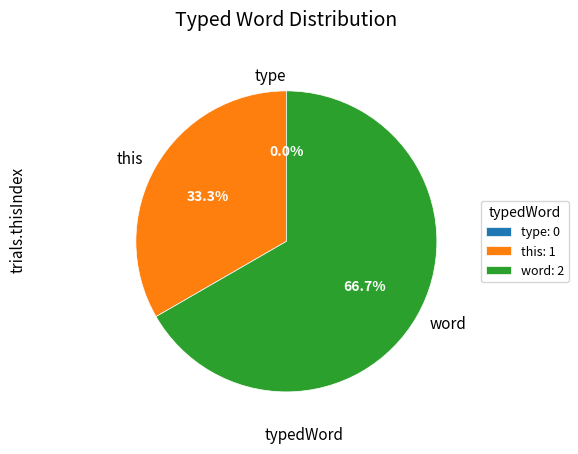

To the nearest percent, what is the combined percentage of type and word?

67%